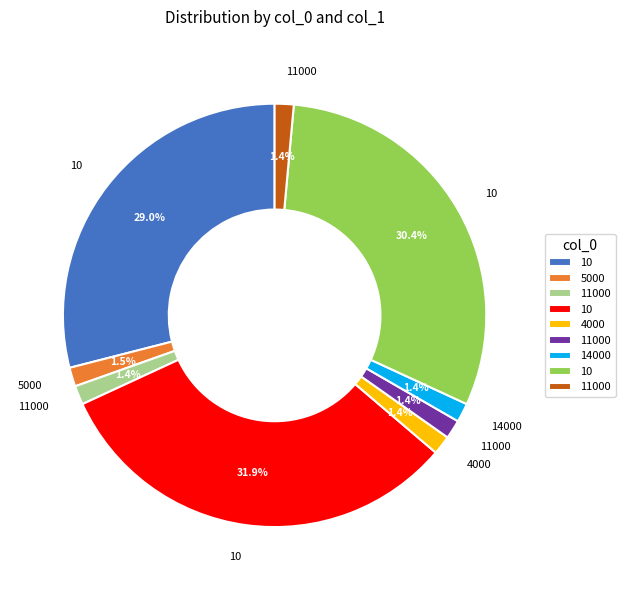

Is there any slice that represents more than half of the pie?

No